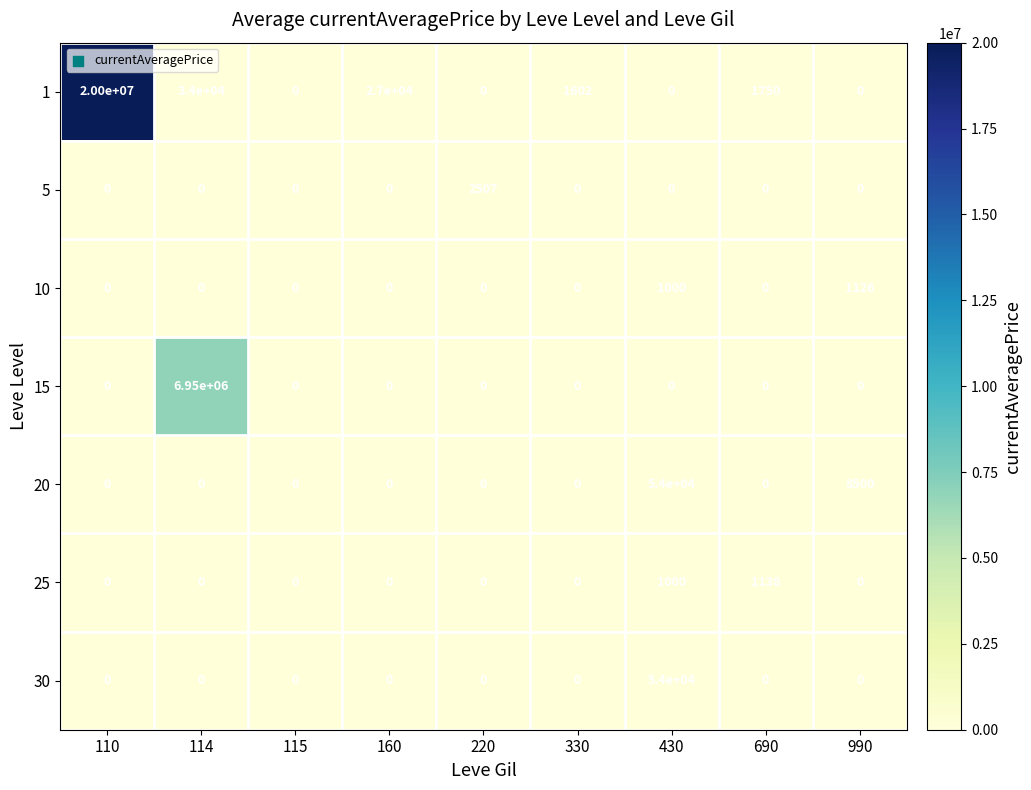

What is the average value of the 10 series?

236